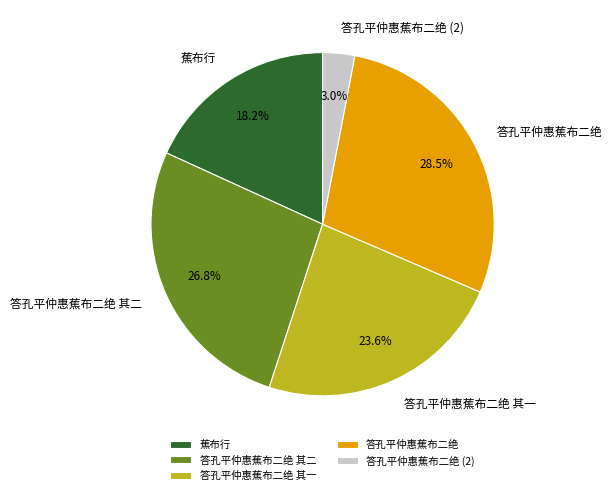

Does 答孔平仲惠蕉布二绝 account for over 50% of the chart?

No